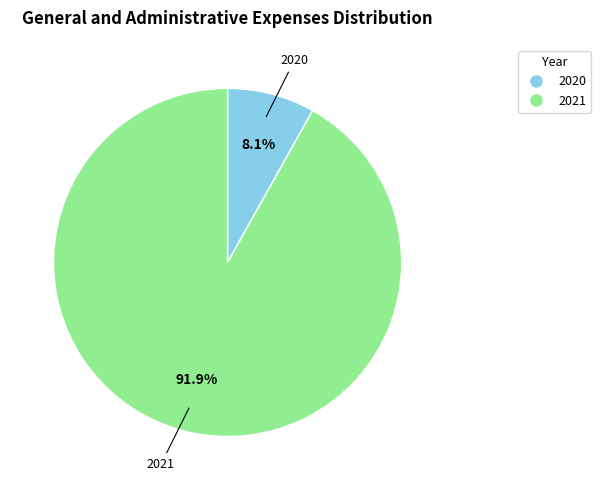

What percentage is the 2020 slice, to the nearest percent?

8%